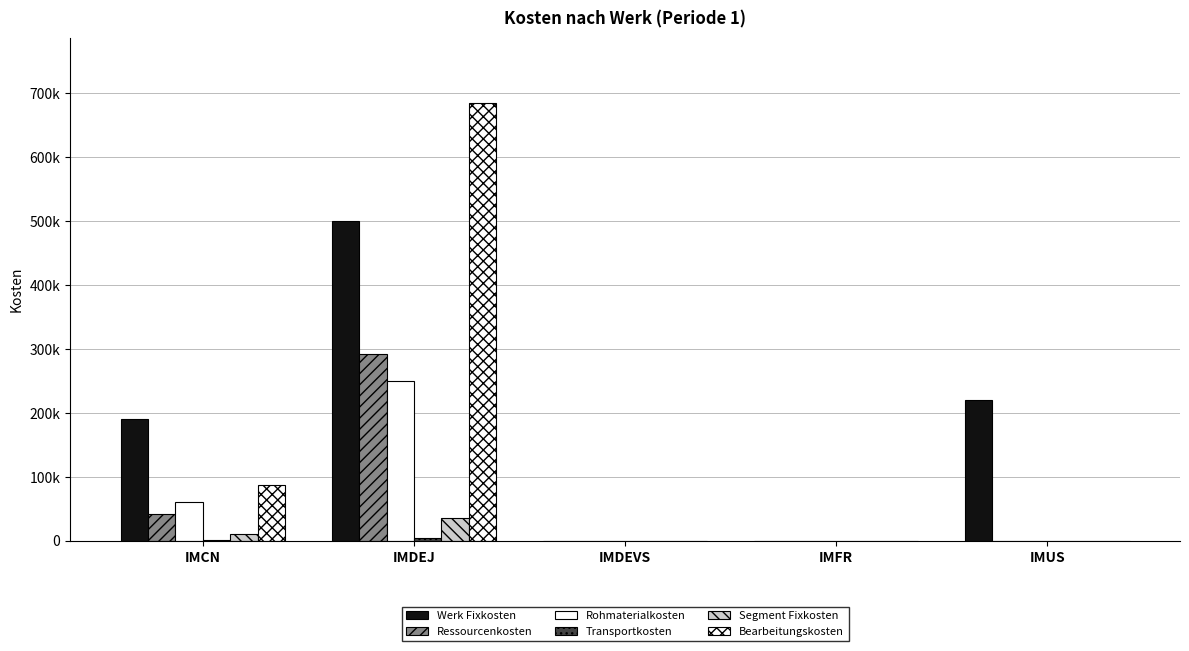

Are the bars horizontal?

No